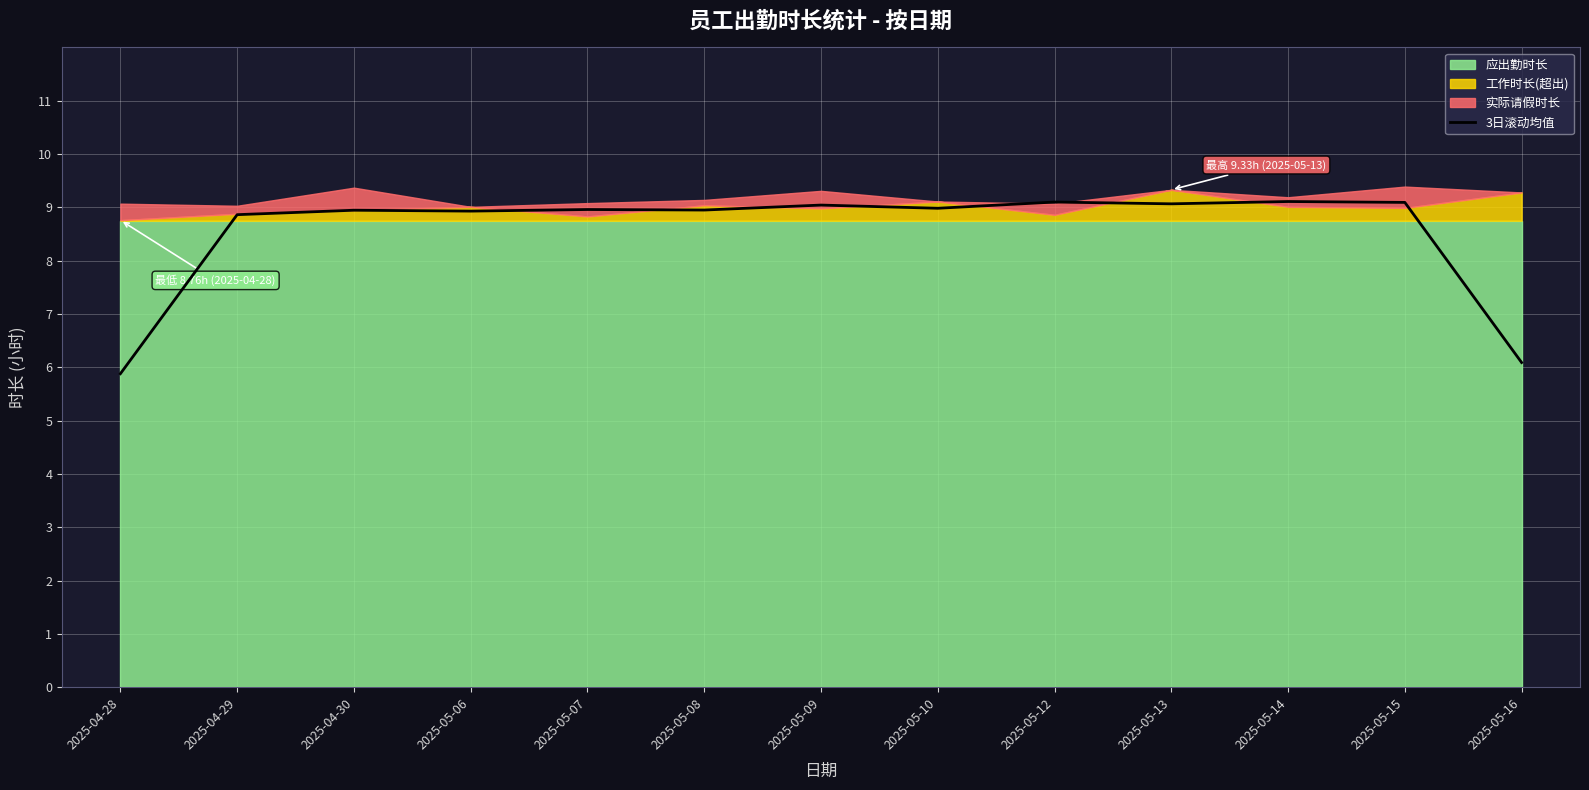

The value of 3日滚动均值 at 2025-05-13 is 9.1. True or false?

True